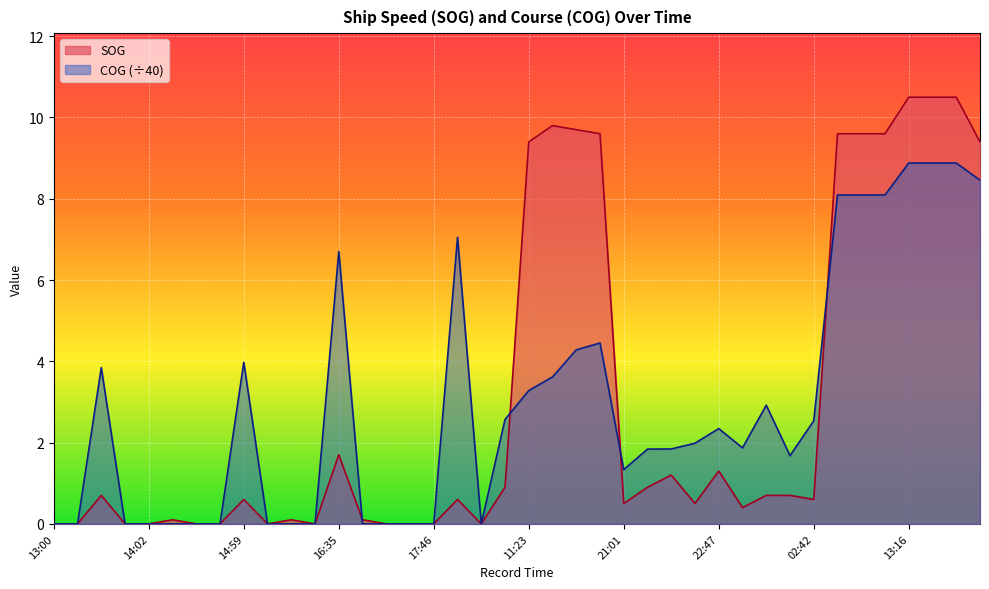

True or false: COG and SOG intersect in this chart.

True